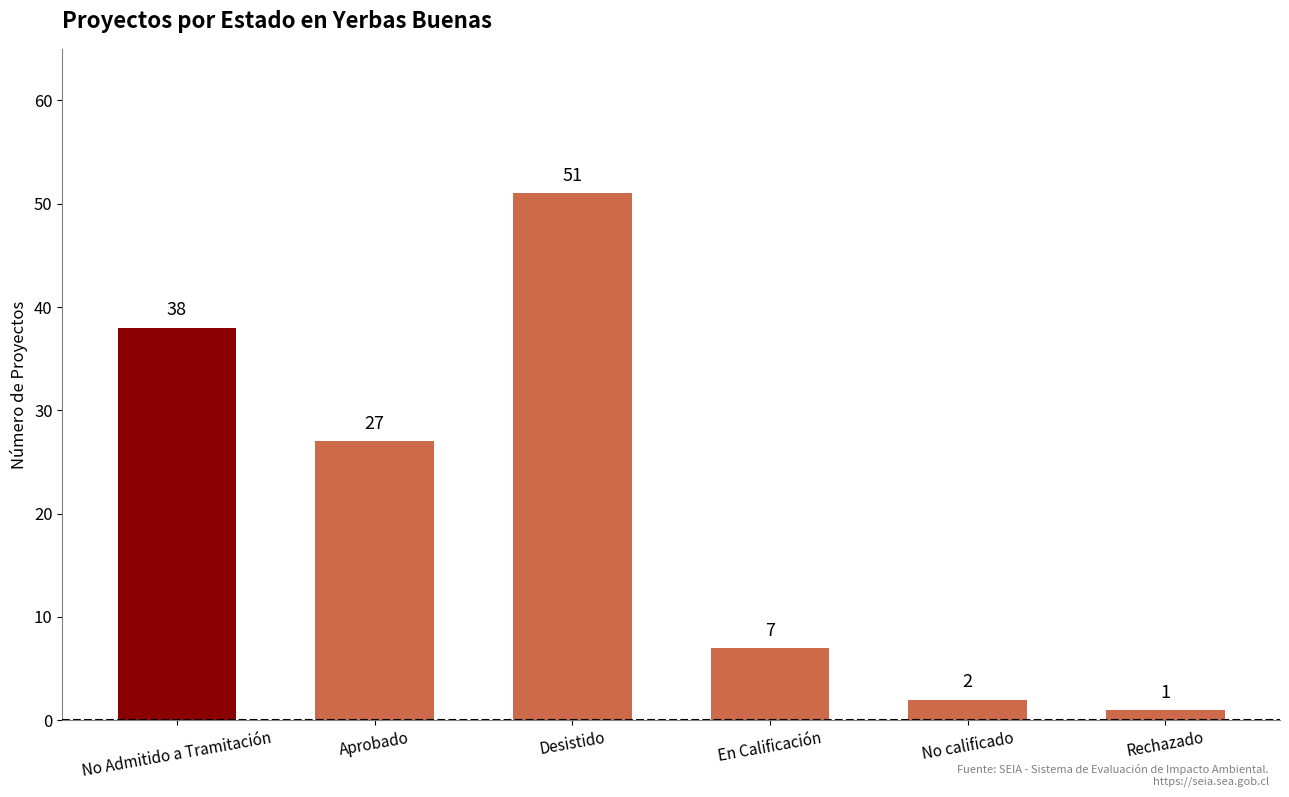

Between Desistido and En Calificación, which is larger?

Desistido